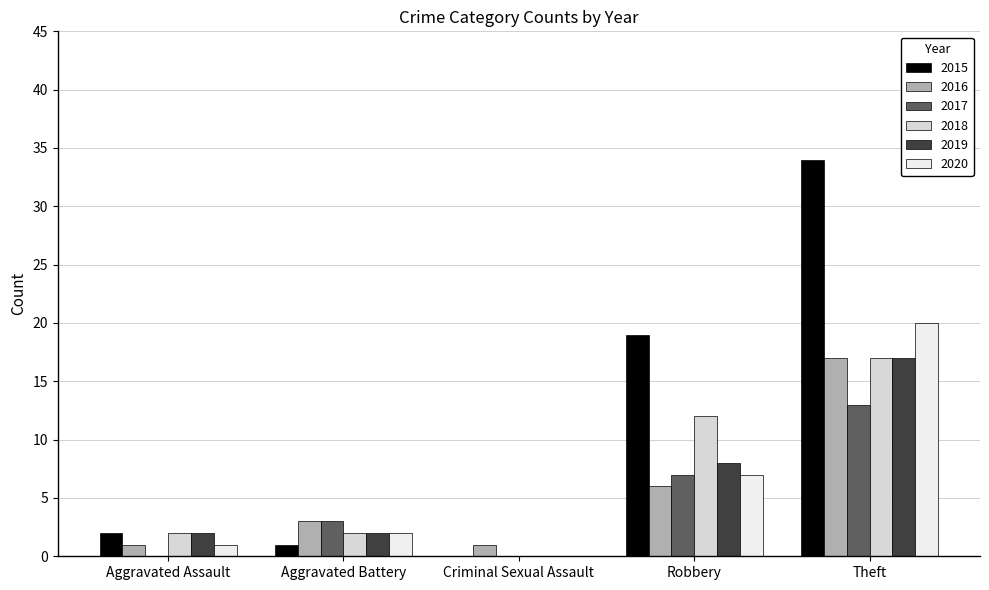

At which category is the sum across all series the highest?

Theft